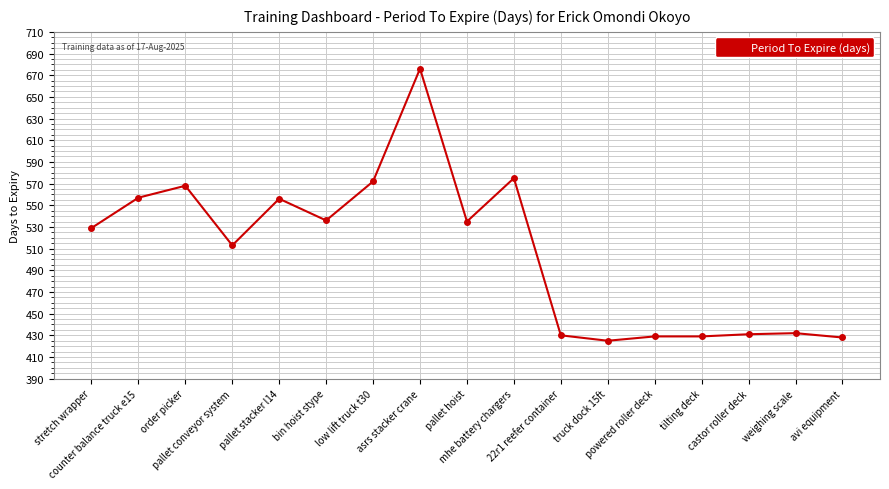

Is it true that the value at bin hoist stype is 224?

False